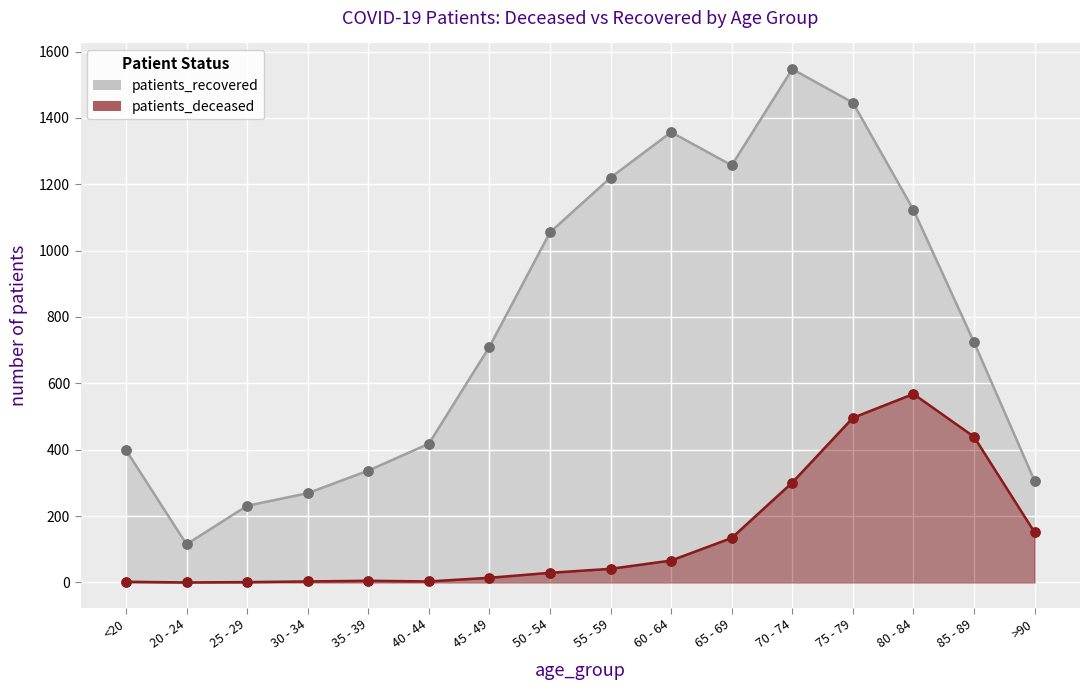

Which series has the widest spread of Y values?

patients_recovered